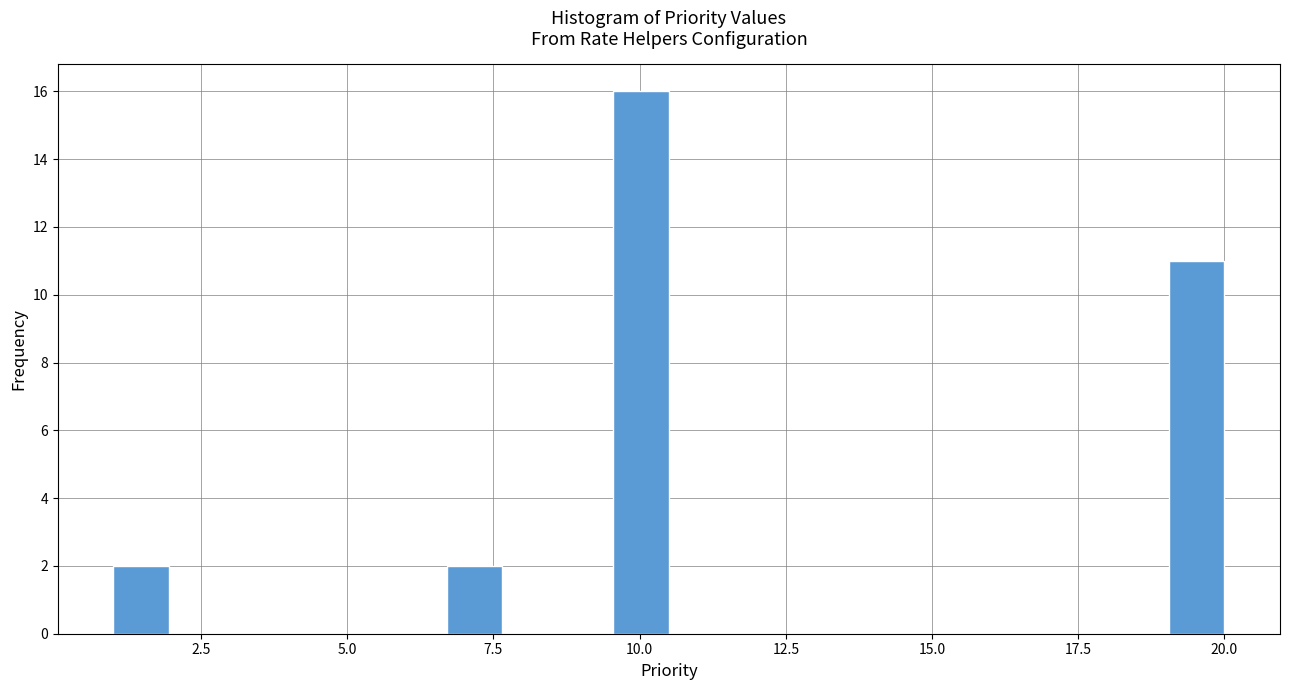

Read against the x-axis, roughly where is the centre of the tallest bar?

10.0